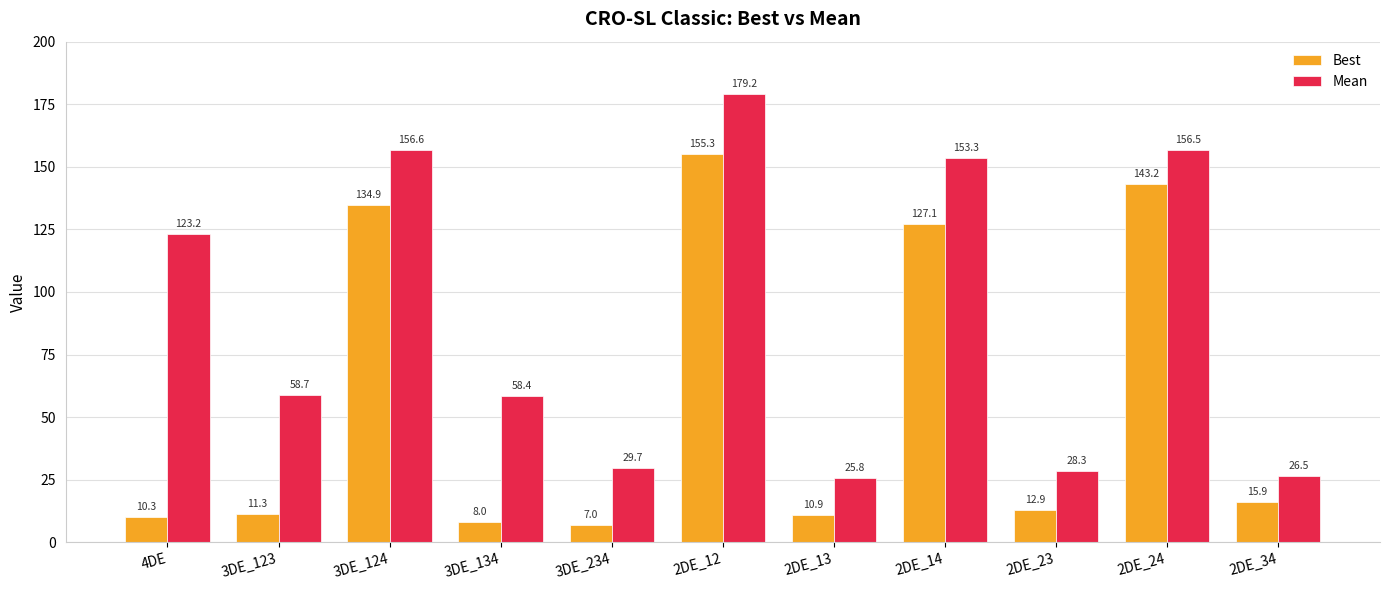

Reading left to right, extract all data points from this chart.

Best: 4DE=10.3	3DE_123=11.3	3DE_124=134.9	3DE_134=8.0	3DE_234=7.0	2DE_12=155.3	2DE_13=10.9	2DE_14=127.1	2DE_23=12.9	2DE_24=143.2	2DE_34=15.9
Mean: 4DE=123.2	3DE_123=58.7	3DE_124=156.6	3DE_134=58.4	3DE_234=29.7	2DE_12=179.2	2DE_13=25.8	2DE_14=153.3	2DE_23=28.3	2DE_24=156.5	2DE_34=26.5